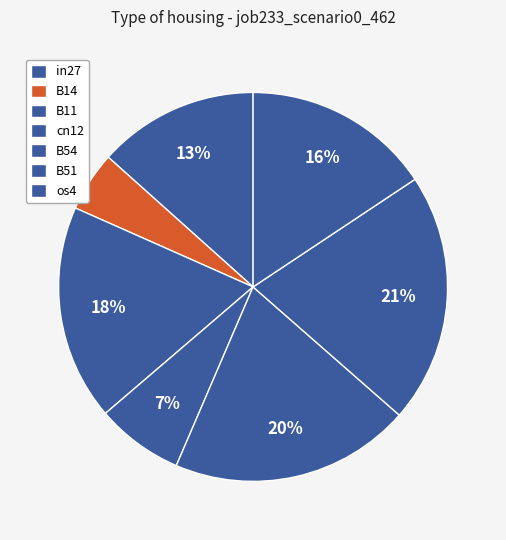

Does any single category account for the majority?

No